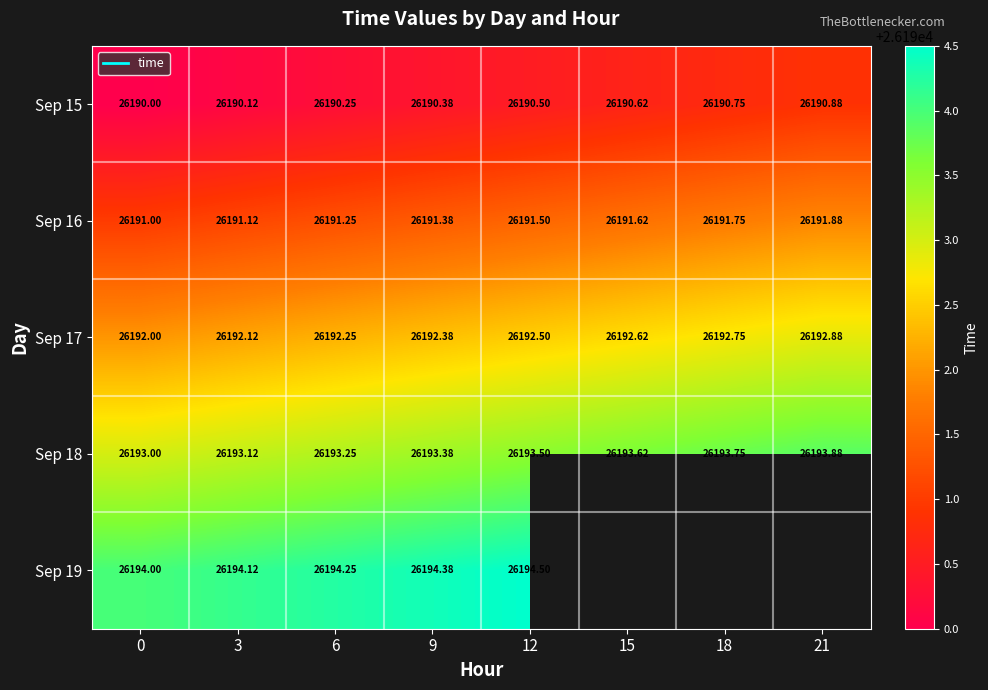

What is the average value of the Sep 17 series?

26192.4